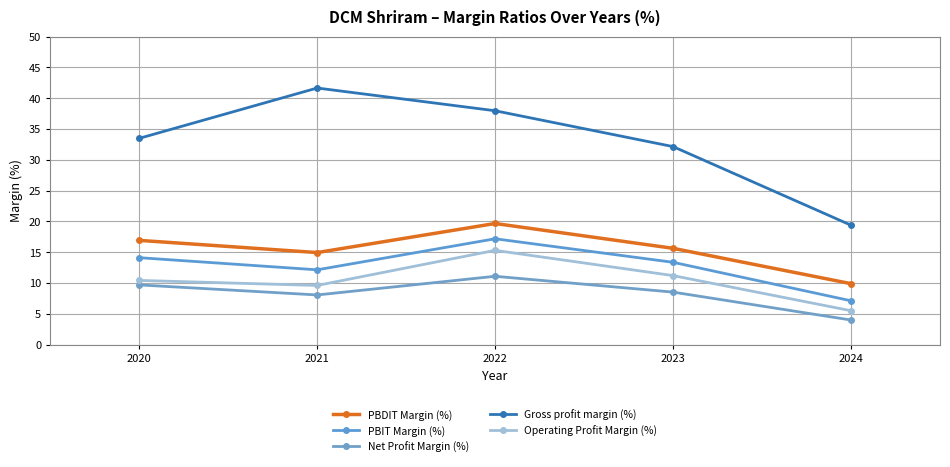

Where does the PBIT Margin (%) series first go above 13?

2020